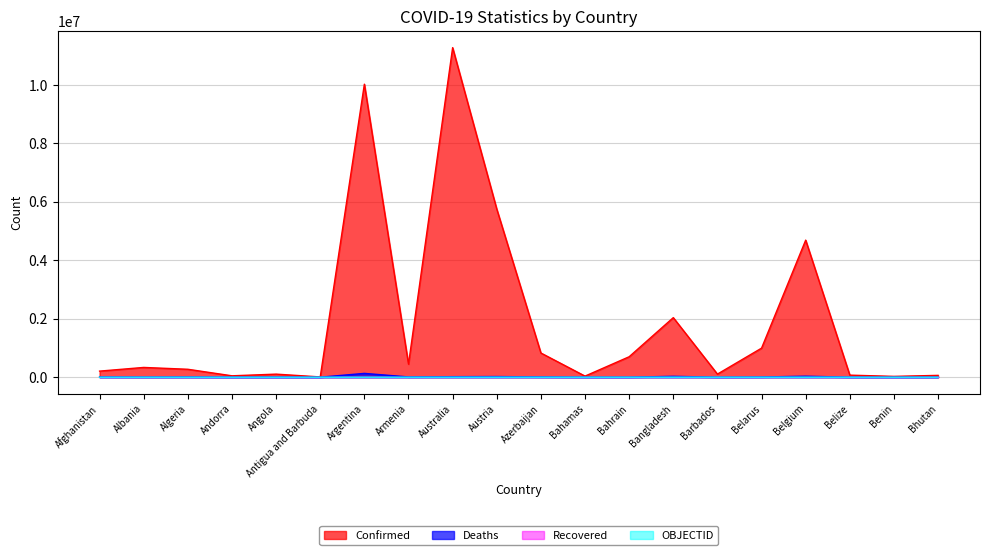

What is the value of the Deaths point at the 5th from the left?

1930